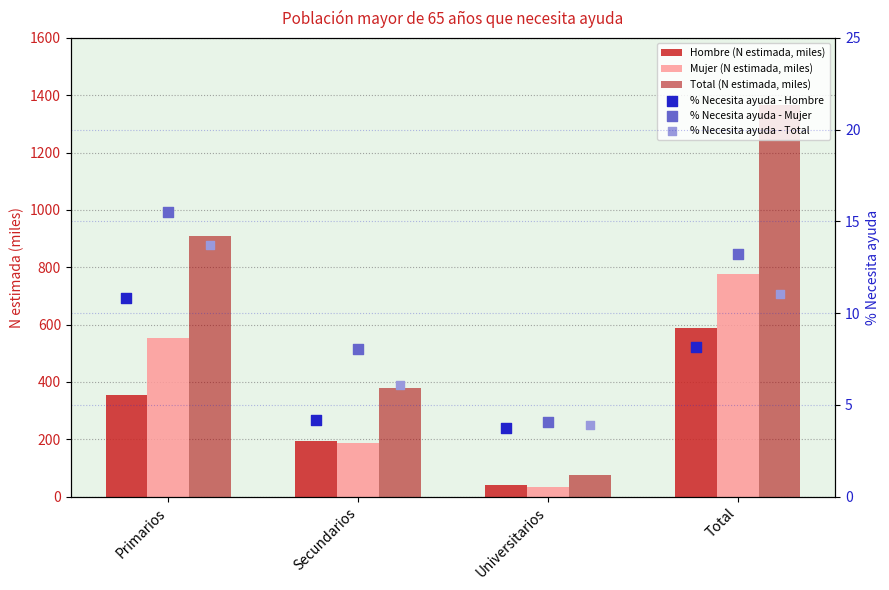

At how many categories does at least one series exceed 1036?

1